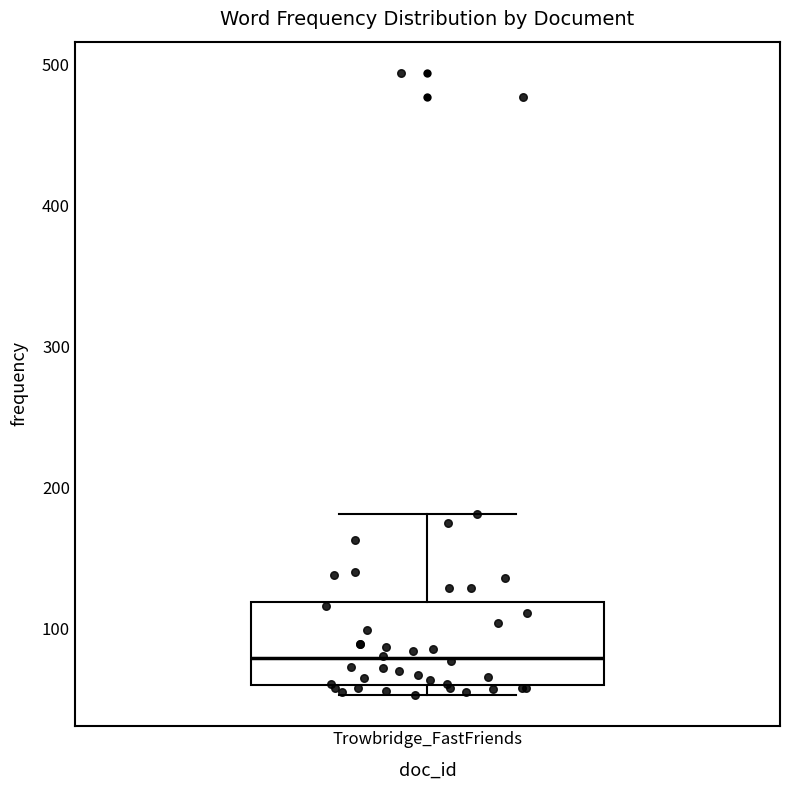

Read this box plot against the y-axis: the position of the median line, the range covered by the box, and the ends of both whiskers. The values are not printed on the chart, so give them approximately, as read against the axis.

median 80, box 60 to 120, whiskers 50 to 180